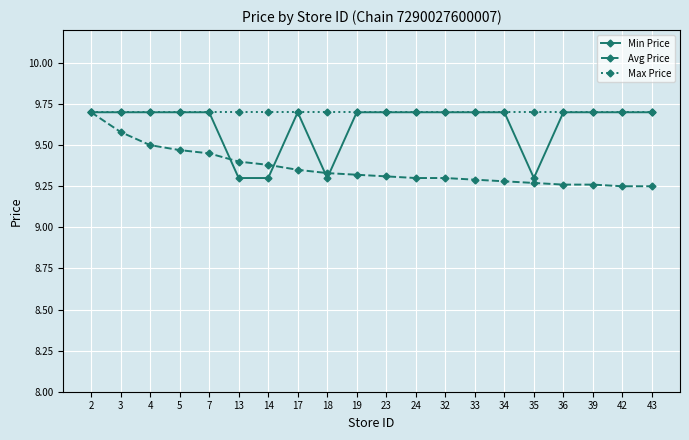

Is it true that Max Price equals 15.0 at 7?

False